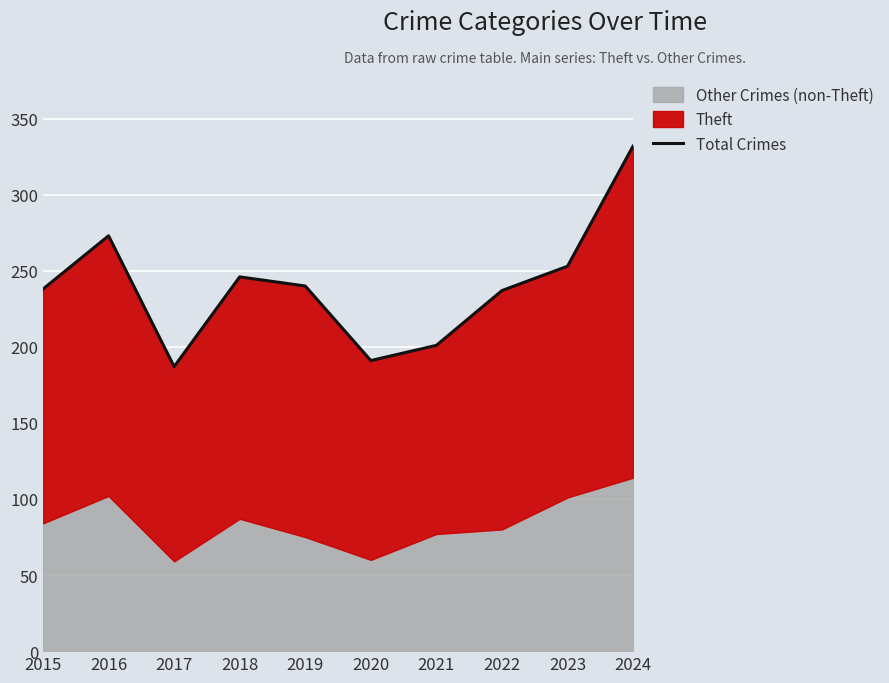

Between 2021 and 2024, which is larger?

2024